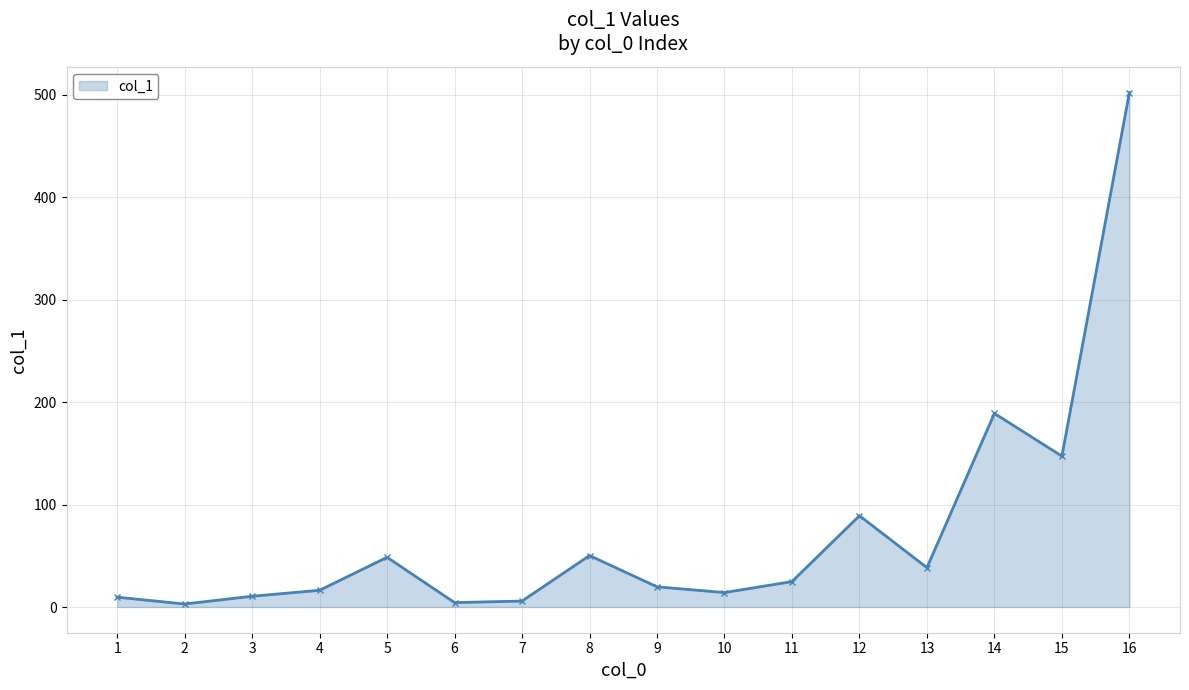

What is the difference between the values at 11 and 15?

122.4